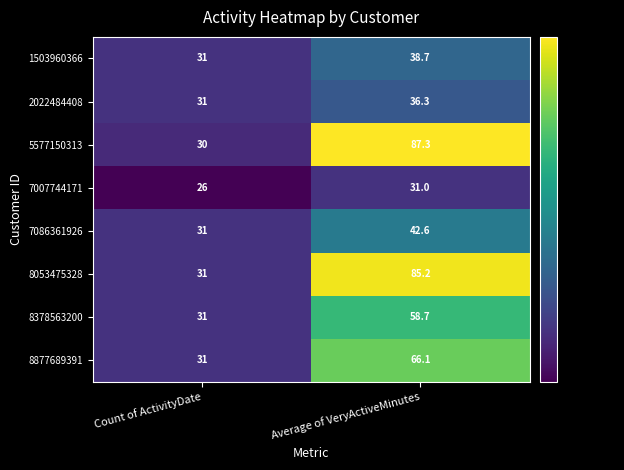

Reading left to right, what are all the values shown in this chart?

1503960366: Count of ActivityDate=31.0	Average of VeryActiveMinutes=38.7
2022484408: Count of ActivityDate=31.0	Average of VeryActiveMinutes=36.3
5577150313: Count of ActivityDate=30.0	Average of VeryActiveMinutes=87.3
7007744171: Count of ActivityDate=26.0	Average of VeryActiveMinutes=31.0
7086361926: Count of ActivityDate=31.0	Average of VeryActiveMinutes=42.6
8053475328: Count of ActivityDate=31.0	Average of VeryActiveMinutes=85.2
8378563200: Count of ActivityDate=31.0	Average of VeryActiveMinutes=58.7
8877689391: Count of ActivityDate=31.0	Average of VeryActiveMinutes=66.1